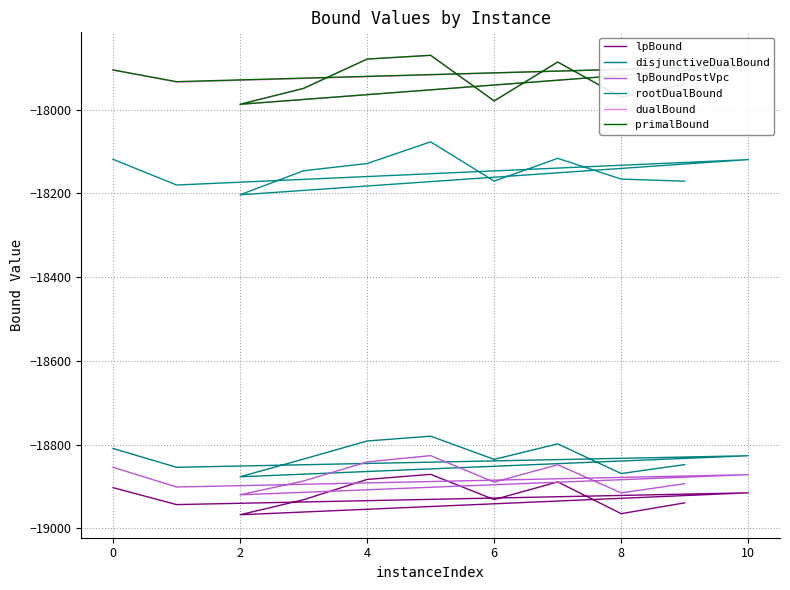

Count the number of data series in this chart.

6